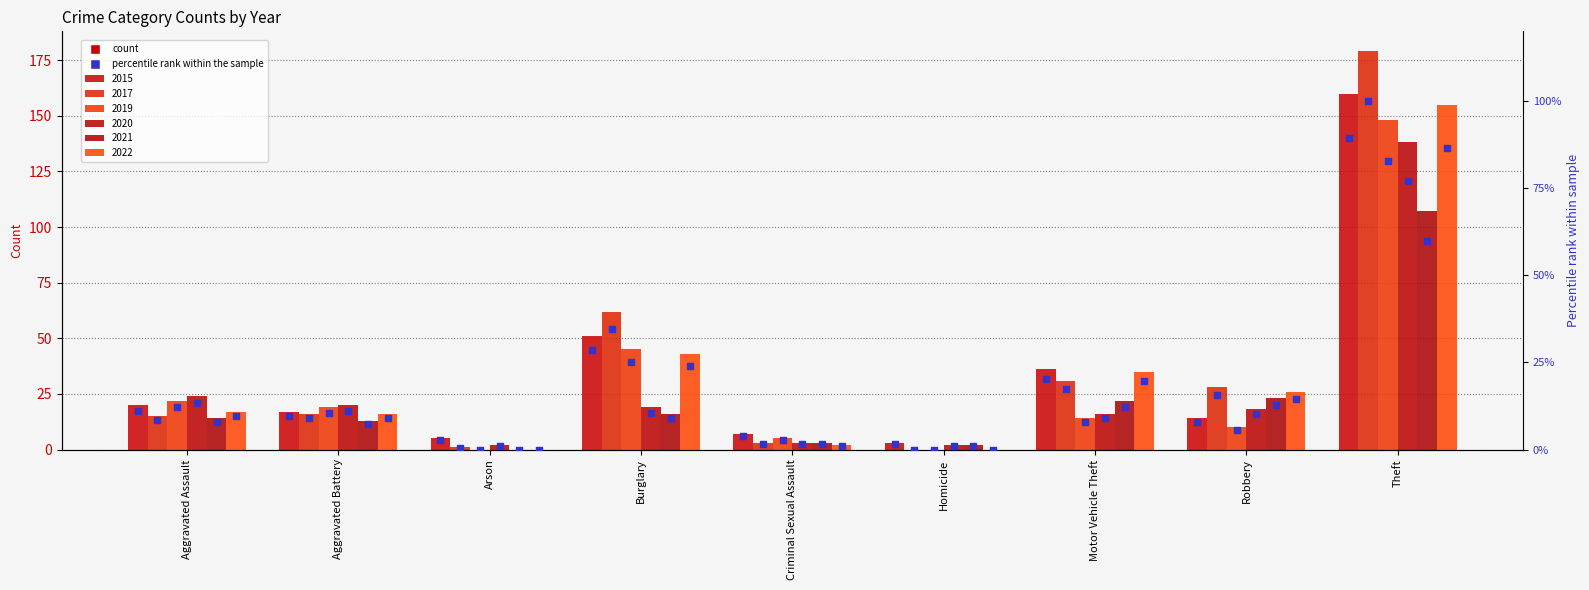

Between Aggravated Assault and Homicide, which is larger?

Aggravated Assault